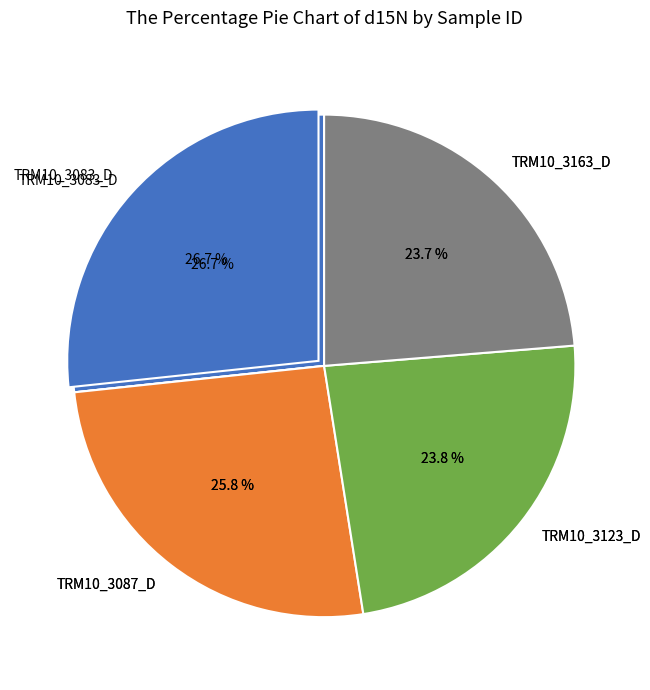

Between TRM10_3123_D and TRM10_3083_D, which is larger?

TRM10_3083_D